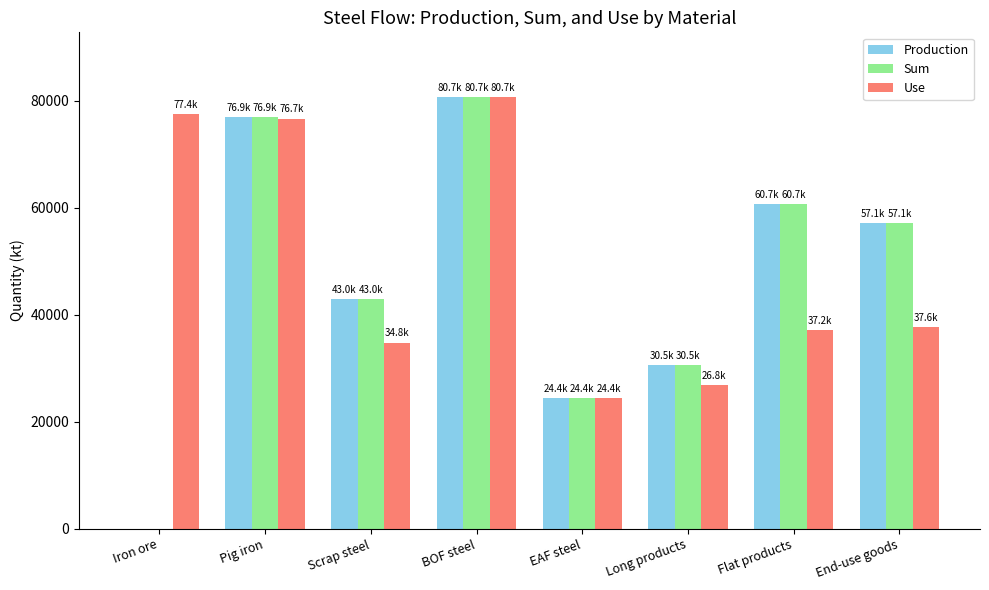

What is the total value across all series at Iron ore?

77415.4